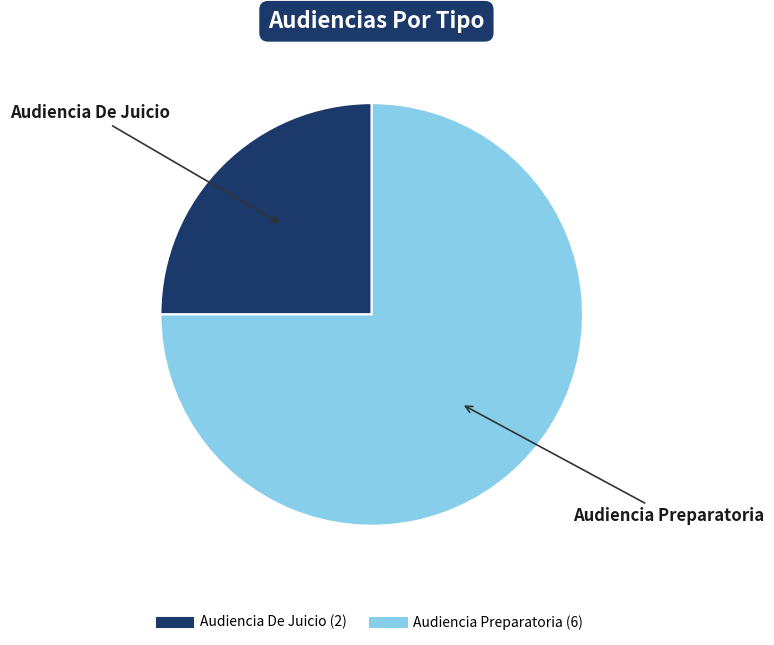

Which slice represents more than half of the pie?

Audiencia Preparatoria